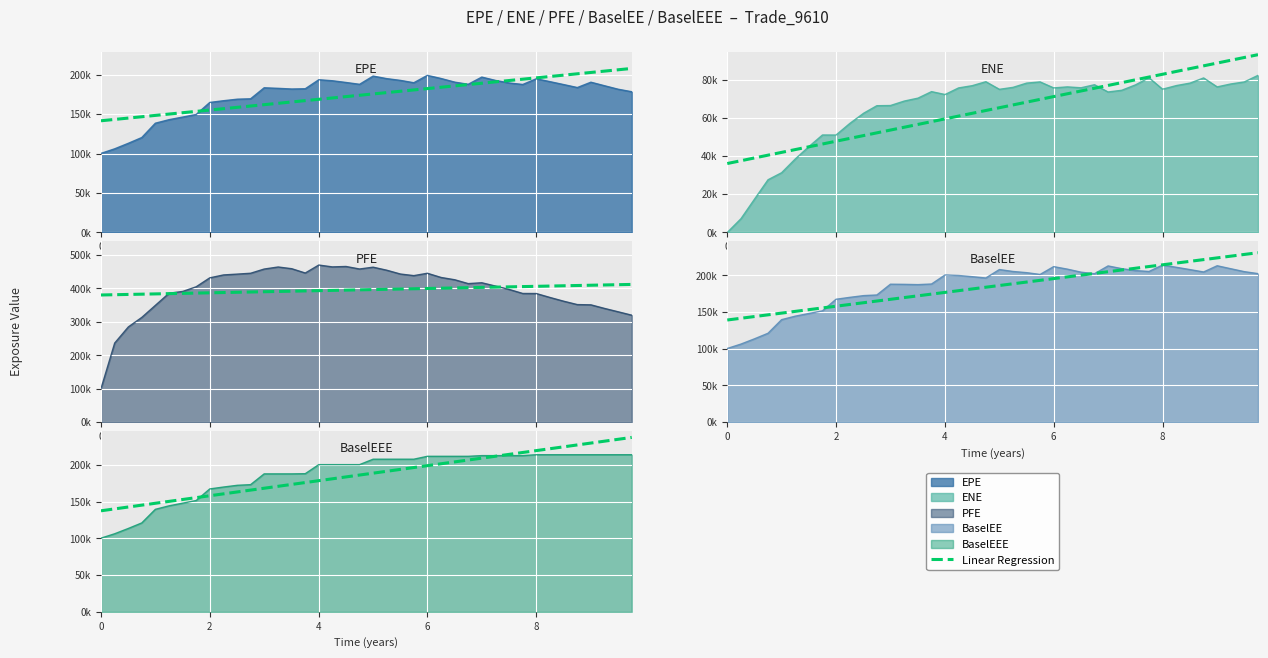

Between 9.25345 and 5.99865, which is larger?

5.99865